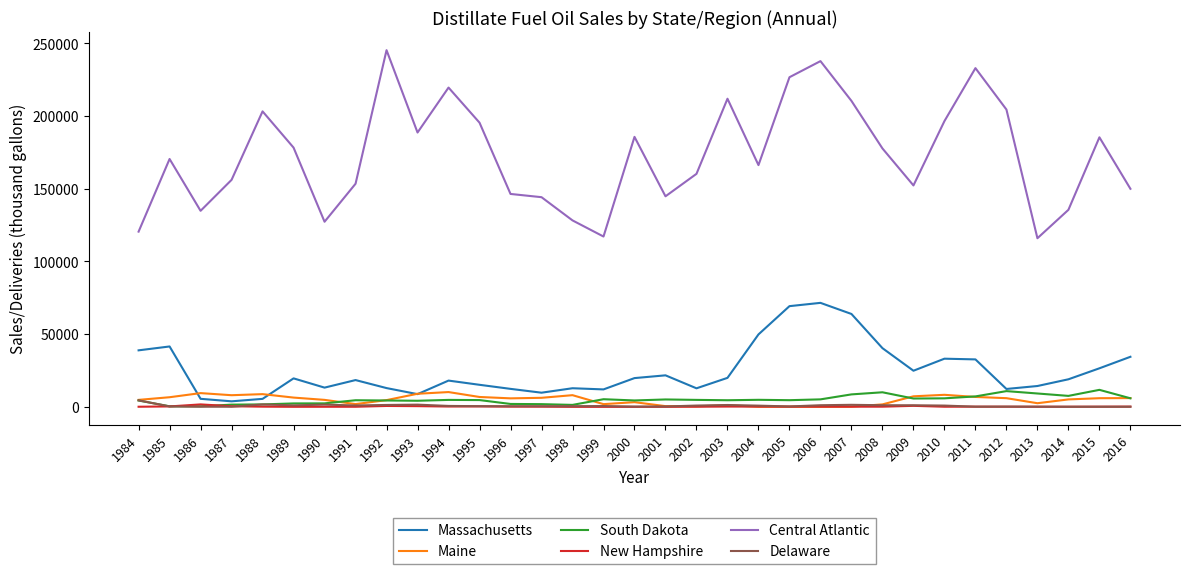

What is the maximum value for New Hampshire?

1683